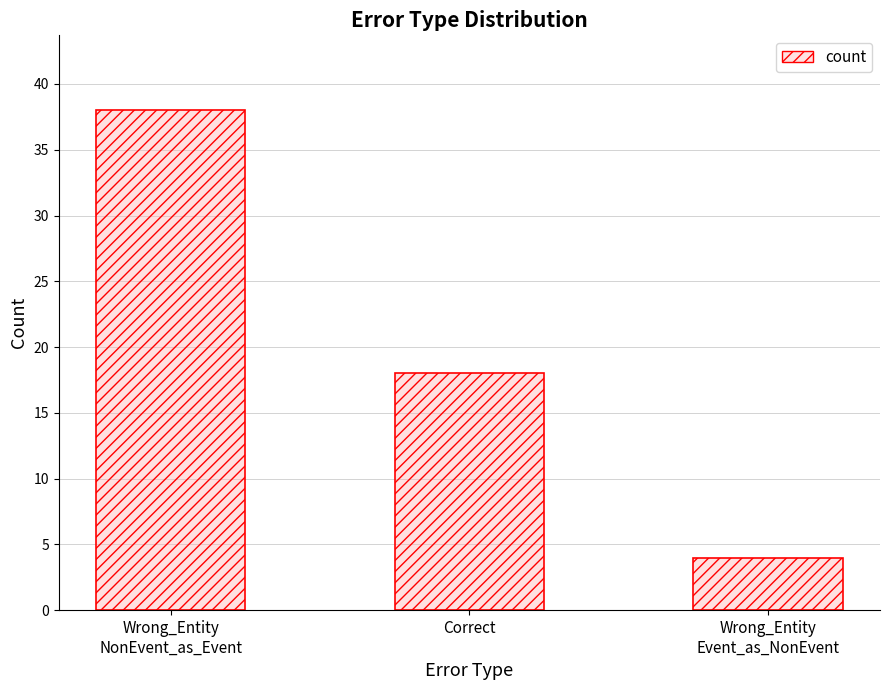

Reading right to left, transcribe all the data shown in this chart.

Wrong_Entity
Event_as_NonEvent=4	Correct=18	Wrong_Entity
NonEvent_as_Event=38